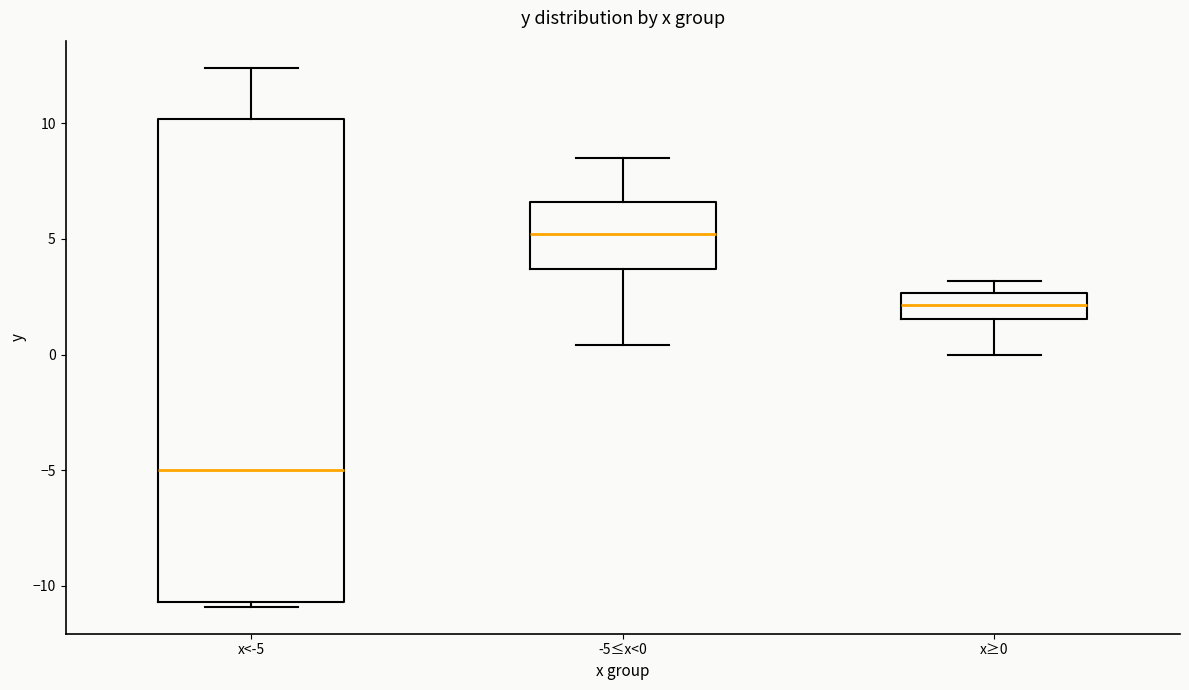

Which box is the tallest, from its lower edge to its upper edge?

x<-5